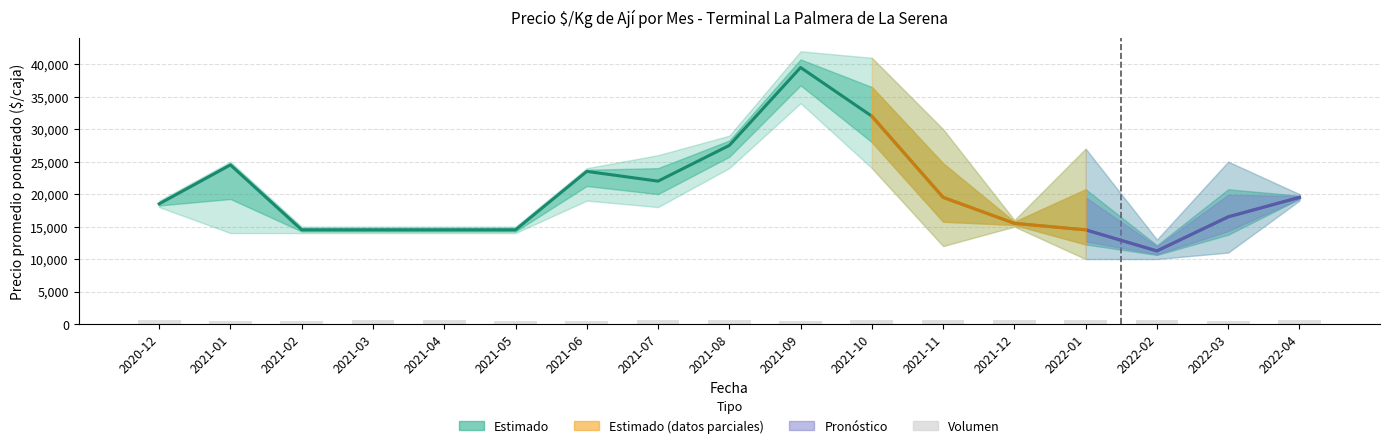

List the labels in order of Precio maximo value, largest first.

2021-09, 2021-10, 2021-11, 2021-08, 2022-01, 2021-07, 2021-01, 2022-03, 2021-06, 2022-04, 2020-12, 2021-12, 2021-02, 2021-03, 2021-04, 2021-05, 2022-02